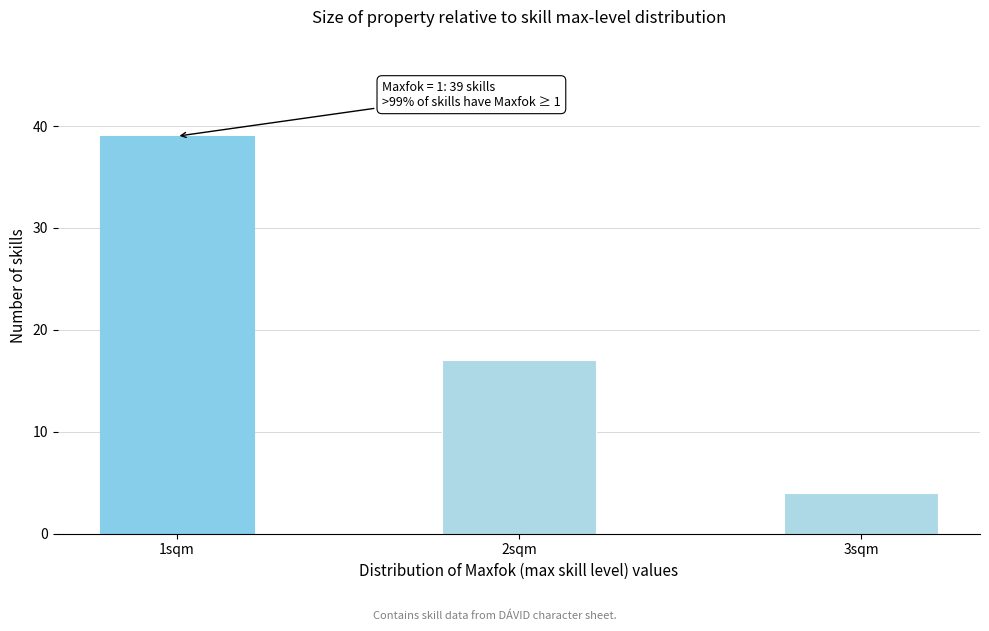

Reading left to right, extract all data points from this chart.

39	17	4